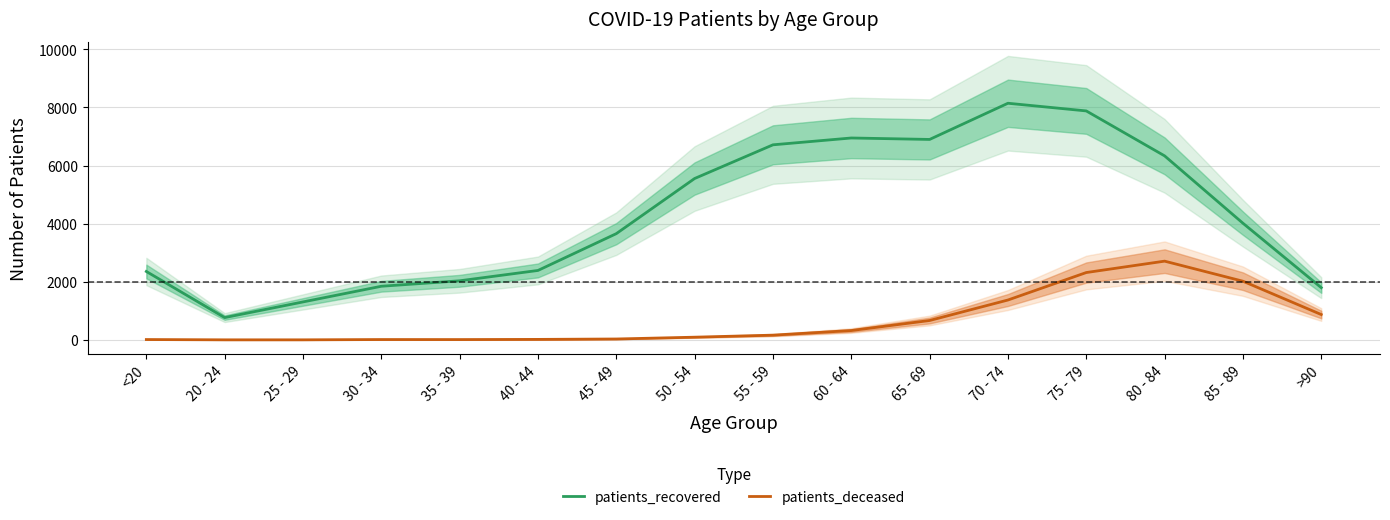

How many data points in patients_deceased are above 164?

7